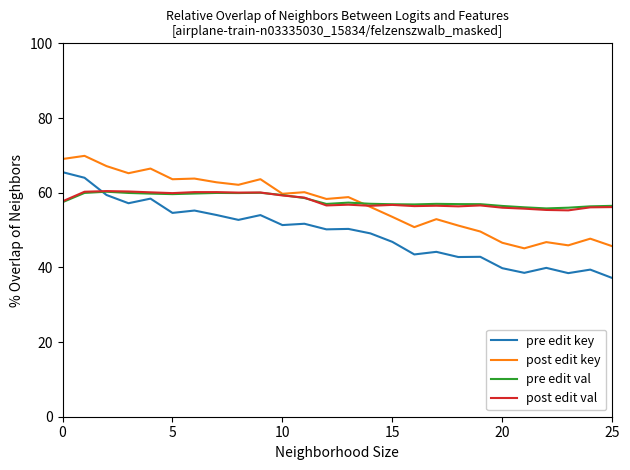

Count the number of data series in this chart.

4